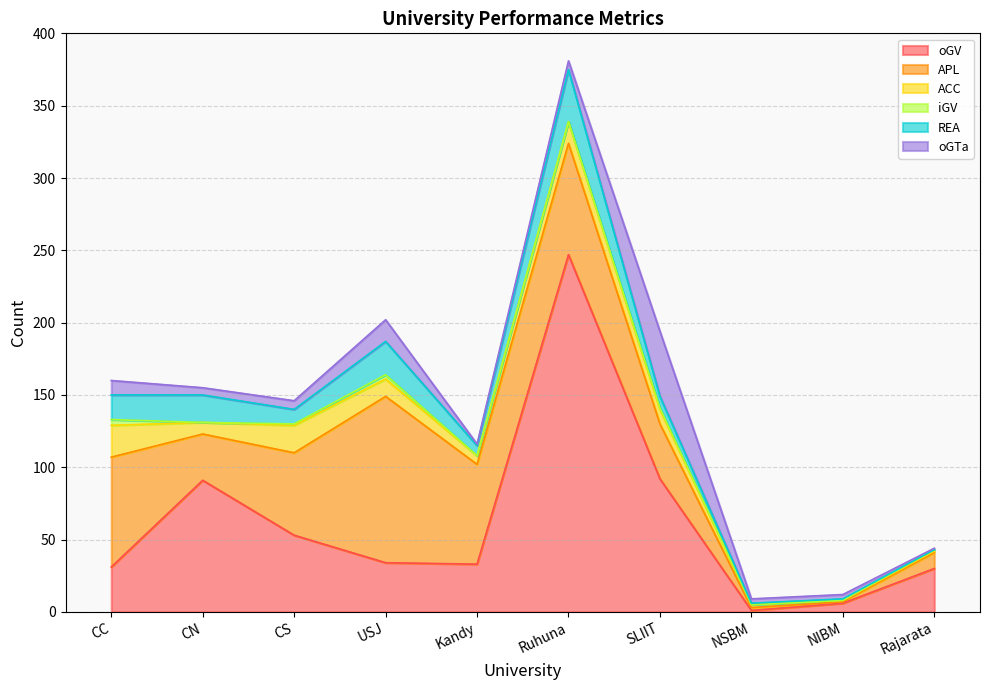

The oGTa series shows 45 at SLIIT. True or false?

True